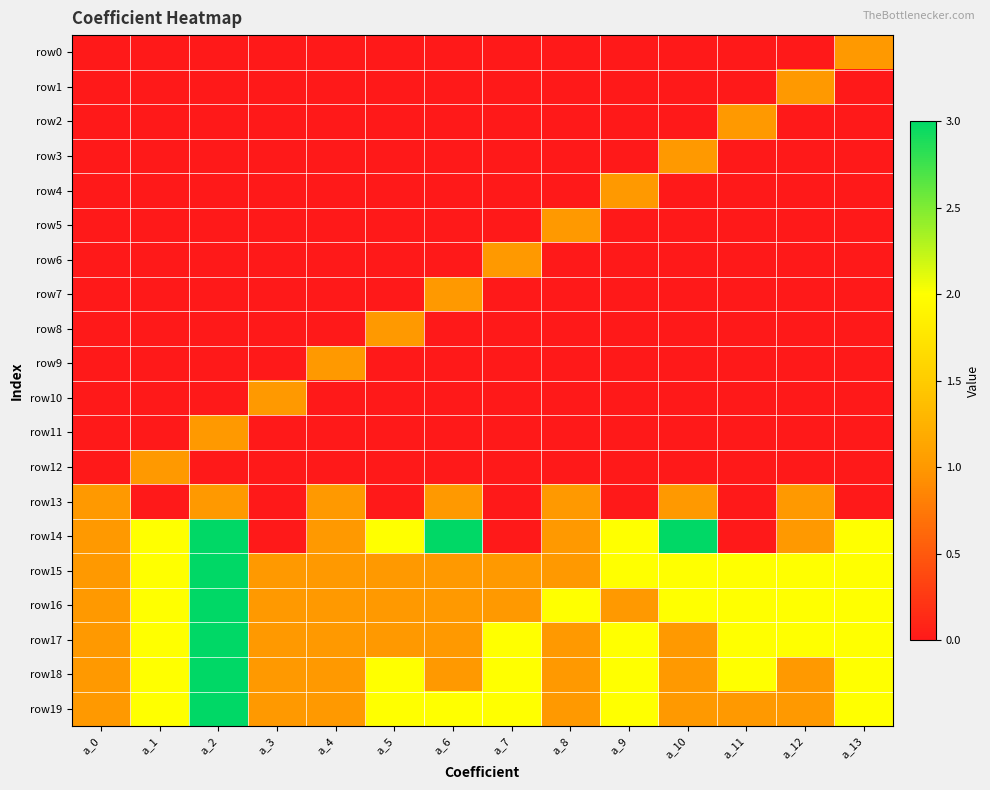

Reading right to left, list all the values displayed in this chart.

row0: a_13=1	a_12=0	a_11=0	a_10=0	a_9=0	a_8=0	a_7=0	a_6=0	a_5=0	a_4=0	a_3=0	a_2=0	a_1=0	a_0=0
row1: a_13=0	a_12=1	a_11=0	a_10=0	a_9=0	a_8=0	a_7=0	a_6=0	a_5=0	a_4=0	a_3=0	a_2=0	a_1=0	a_0=0
row2: a_13=0	a_12=0	a_11=1	a_10=0	a_9=0	a_8=0	a_7=0	a_6=0	a_5=0	a_4=0	a_3=0	a_2=0	a_1=0	a_0=0
row3: a_13=0	a_12=0	a_11=0	a_10=1	a_9=0	a_8=0	a_7=0	a_6=0	a_5=0	a_4=0	a_3=0	a_2=0	a_1=0	a_0=0
row4: a_13=0	a_12=0	a_11=0	a_10=0	a_9=1	a_8=0	a_7=0	a_6=0	a_5=0	a_4=0	a_3=0	a_2=0	a_1=0	a_0=0
row5: a_13=0	a_12=0	a_11=0	a_10=0	a_9=0	a_8=1	a_7=0	a_6=0	a_5=0	a_4=0	a_3=0	a_2=0	a_1=0	a_0=0
row6: a_13=0	a_12=0	a_11=0	a_10=0	a_9=0	a_8=0	a_7=1	a_6=0	a_5=0	a_4=0	a_3=0	a_2=0	a_1=0	a_0=0
row7: a_13=0	a_12=0	a_11=0	a_10=0	a_9=0	a_8=0	a_7=0	a_6=1	a_5=0	a_4=0	a_3=0	a_2=0	a_1=0	a_0=0
row8: a_13=0	a_12=0	a_11=0	a_10=0	a_9=0	a_8=0	a_7=0	a_6=0	a_5=1	a_4=0	a_3=0	a_2=0	a_1=0	a_0=0
row9: a_13=0	a_12=0	a_11=0	a_10=0	a_9=0	a_8=0	a_7=0	a_6=0	a_5=0	a_4=1	a_3=0	a_2=0	a_1=0	a_0=0
row10: a_13=0	a_12=0	a_11=0	a_10=0	a_9=0	a_8=0	a_7=0	a_6=0	a_5=0	a_4=0	a_3=1	a_2=0	a_1=0	a_0=0
row11: a_13=0	a_12=0	a_11=0	a_10=0	a_9=0	a_8=0	a_7=0	a_6=0	a_5=0	a_4=0	a_3=0	a_2=1	a_1=0	a_0=0
row12: a_13=0	a_12=0	a_11=0	a_10=0	a_9=0	a_8=0	a_7=0	a_6=0	a_5=0	a_4=0	a_3=0	a_2=0	a_1=1	a_0=0
row13: a_13=0	a_12=1	a_11=0	a_10=1	a_9=0	a_8=1	a_7=0	a_6=1	a_5=0	a_4=1	a_3=0	a_2=1	a_1=0	a_0=1
row14: a_13=2	a_12=1	a_11=0	a_10=3	a_9=2	a_8=1	a_7=0	a_6=3	a_5=2	a_4=1	a_3=0	a_2=3	a_1=2	a_0=1
row15: a_13=2	a_12=2	a_11=2	a_10=2	a_9=2	a_8=1	a_7=1	a_6=1	a_5=1	a_4=1	a_3=1	a_2=3	a_1=2	a_0=1
row16: a_13=2	a_12=2	a_11=2	a_10=2	a_9=1	a_8=2	a_7=1	a_6=1	a_5=1	a_4=1	a_3=1	a_2=3	a_1=2	a_0=1
row17: a_13=2	a_12=2	a_11=2	a_10=1	a_9=2	a_8=1	a_7=2	a_6=1	a_5=1	a_4=1	a_3=1	a_2=3	a_1=2	a_0=1
row18: a_13=2	a_12=1	a_11=2	a_10=1	a_9=2	a_8=1	a_7=2	a_6=1	a_5=2	a_4=1	a_3=1	a_2=3	a_1=2	a_0=1
row19: a_13=2	a_12=1	a_11=1	a_10=1	a_9=2	a_8=1	a_7=2	a_6=2	a_5=2	a_4=1	a_3=1	a_2=3	a_1=2	a_0=1